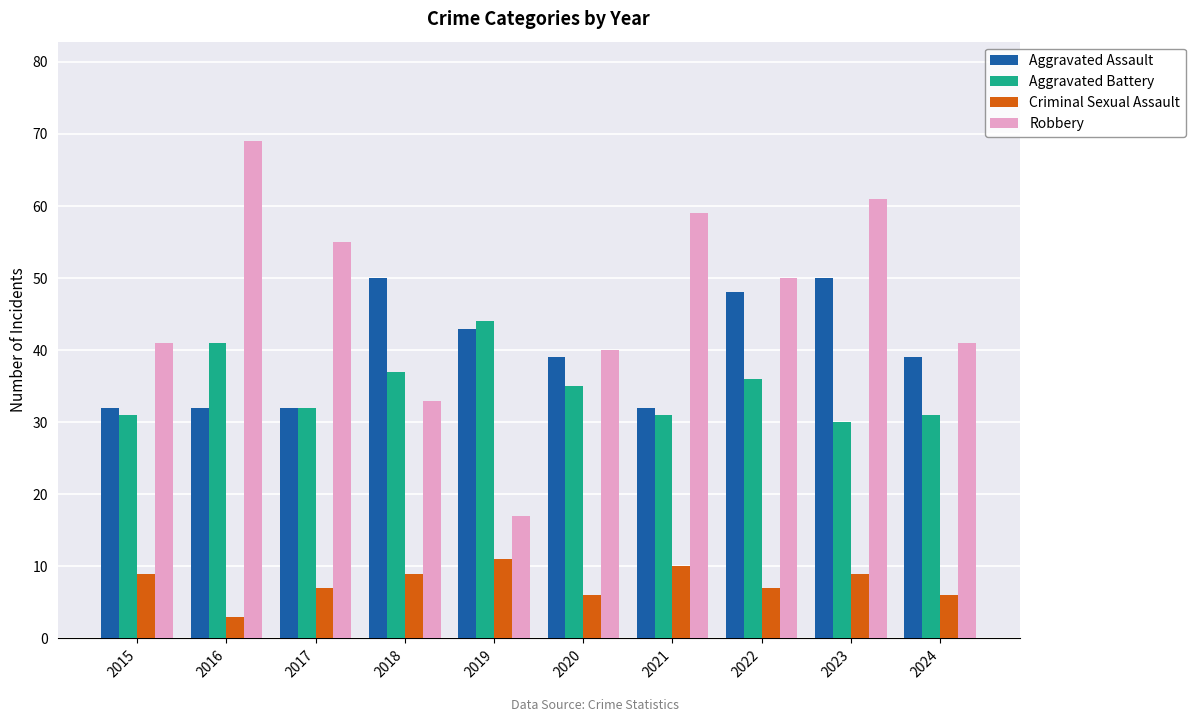

What are all the series names shown in the legend?

Aggravated Assault, Aggravated Battery, Criminal Sexual Assault, Robbery